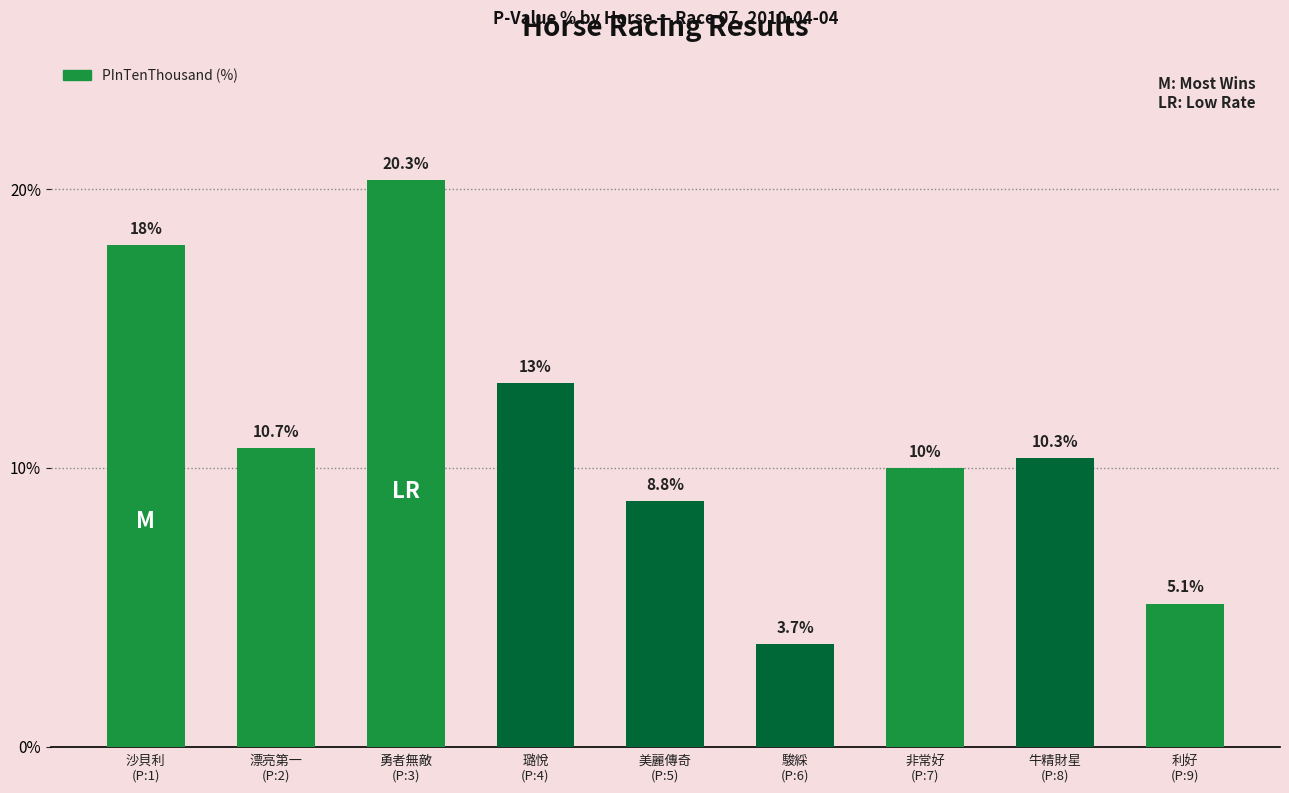

True or false: the data shows 8.8 at 美麗傳奇
(P:5).

True